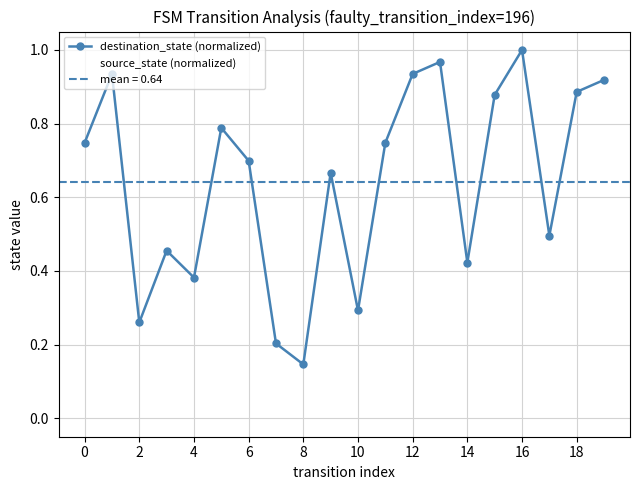

Count the number of categories in the chart.

20